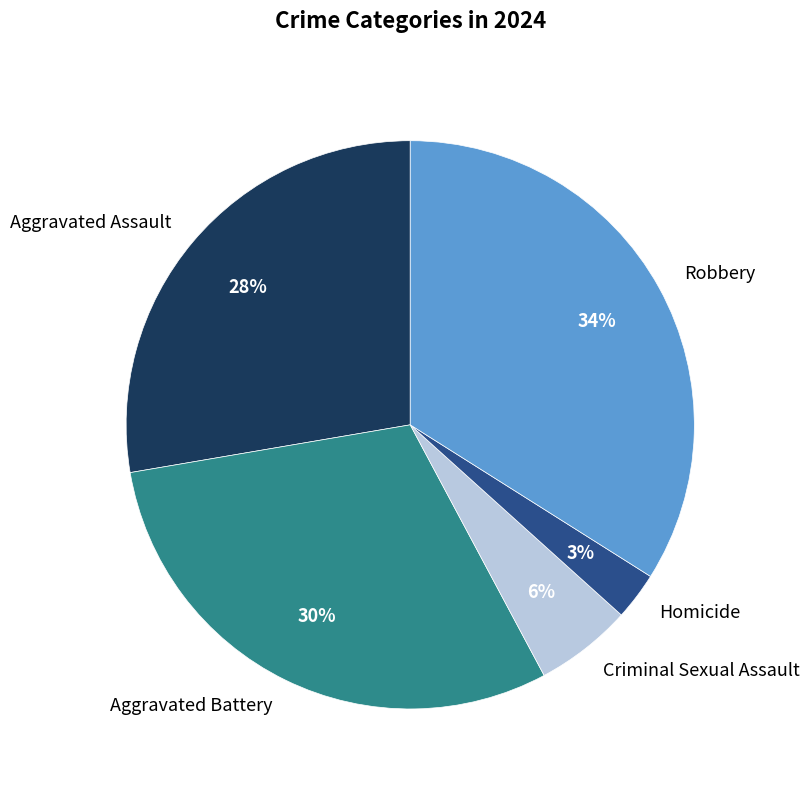

Does any single category account for the majority?

No